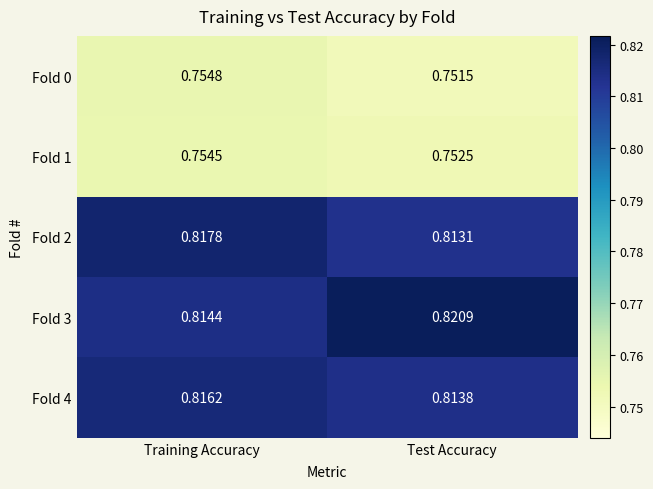

Which category has the highest value in the Fold 4 series?

Training Accuracy